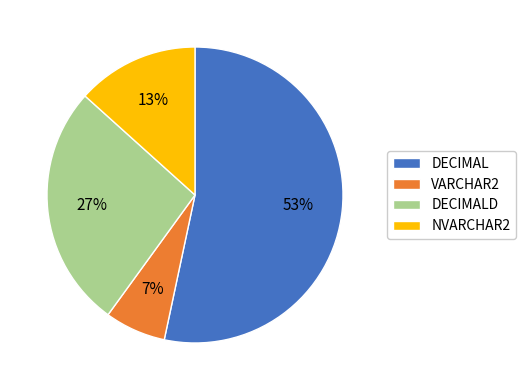

To the nearest percent, what is the average slice percentage?

25%